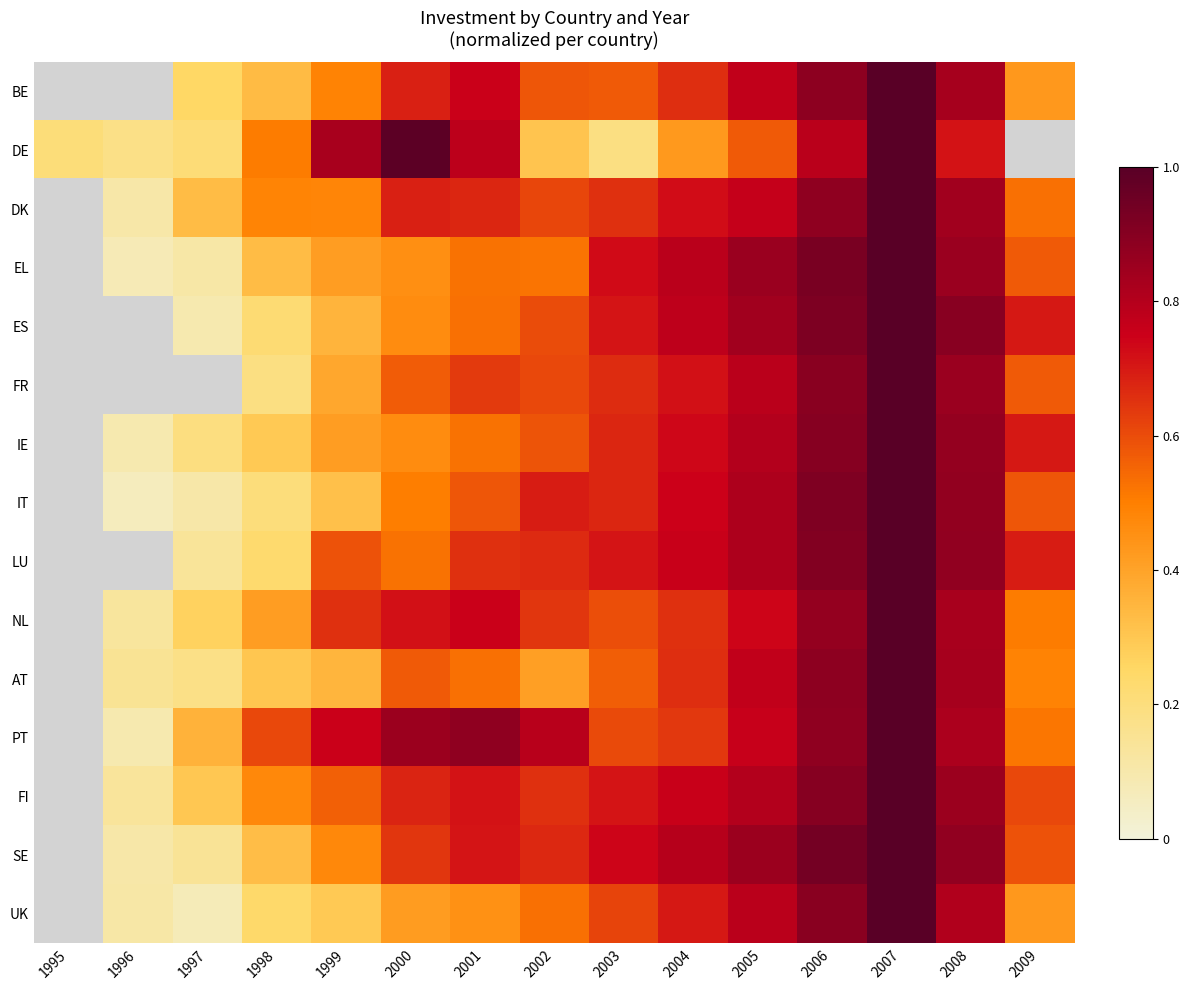

Rank the series at 2003 from highest to lowest value.

SE, EL, ES, FI, LU, IE, IT, FR, DK, UK, PT, NL, BE, AT, DE